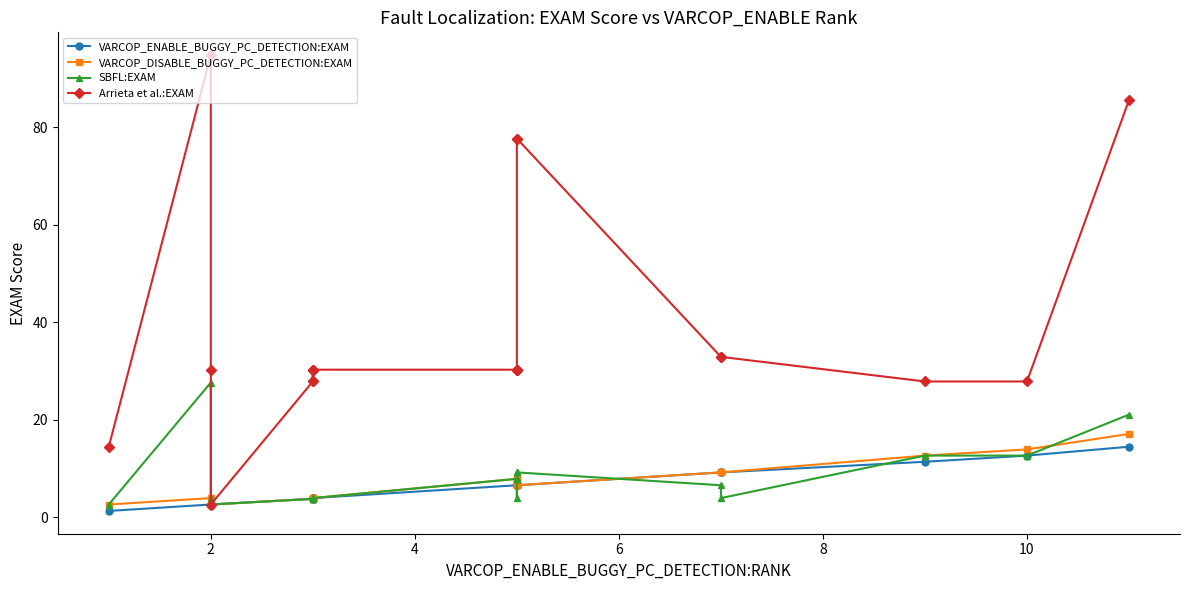

Count the number of categories in the chart.

20